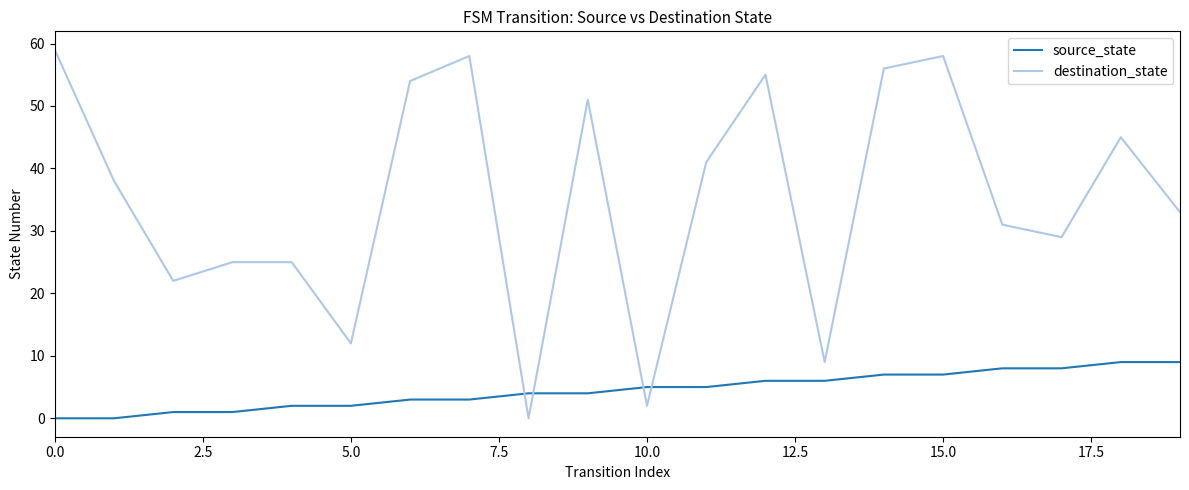

At how many categories does at least one series exceed 44?

8